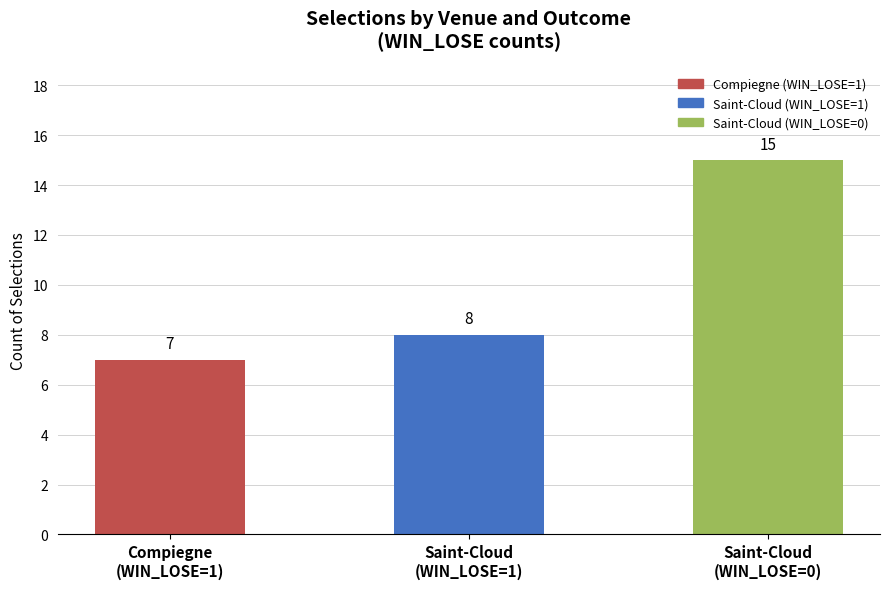

How many values are between 7 and 15?

3